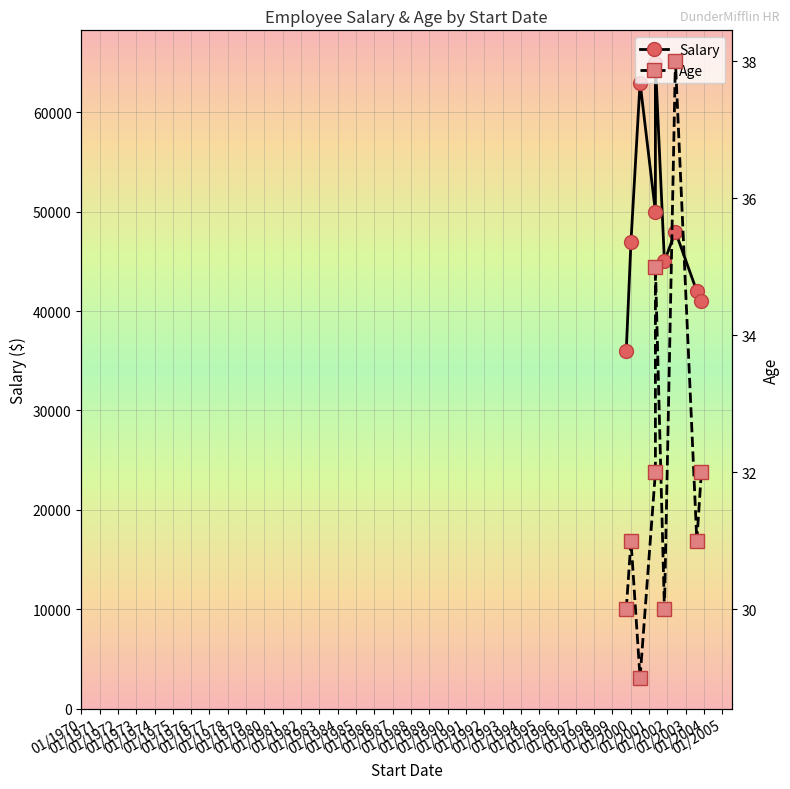

What is the sum of all Salary values?

437000